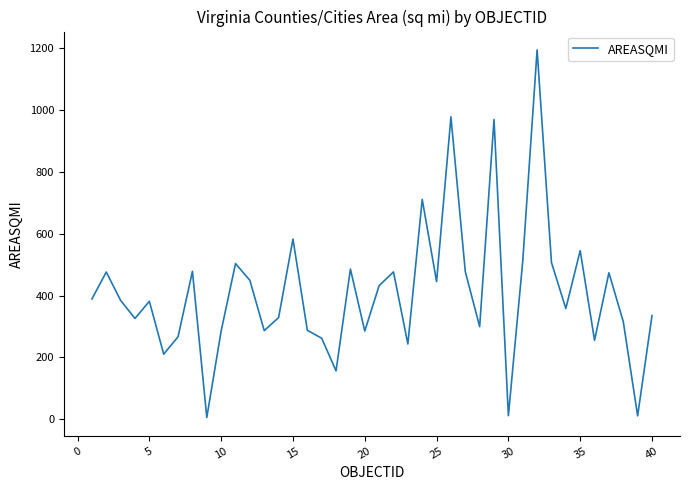

How many distinct data groups are displayed?

1